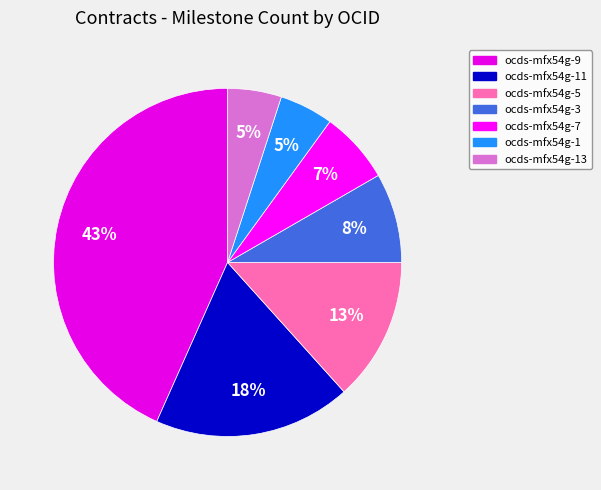

To the nearest percent, what is the combined percentage of ocds-mfx54g-5 and ocds-mfx54g-11?

32%